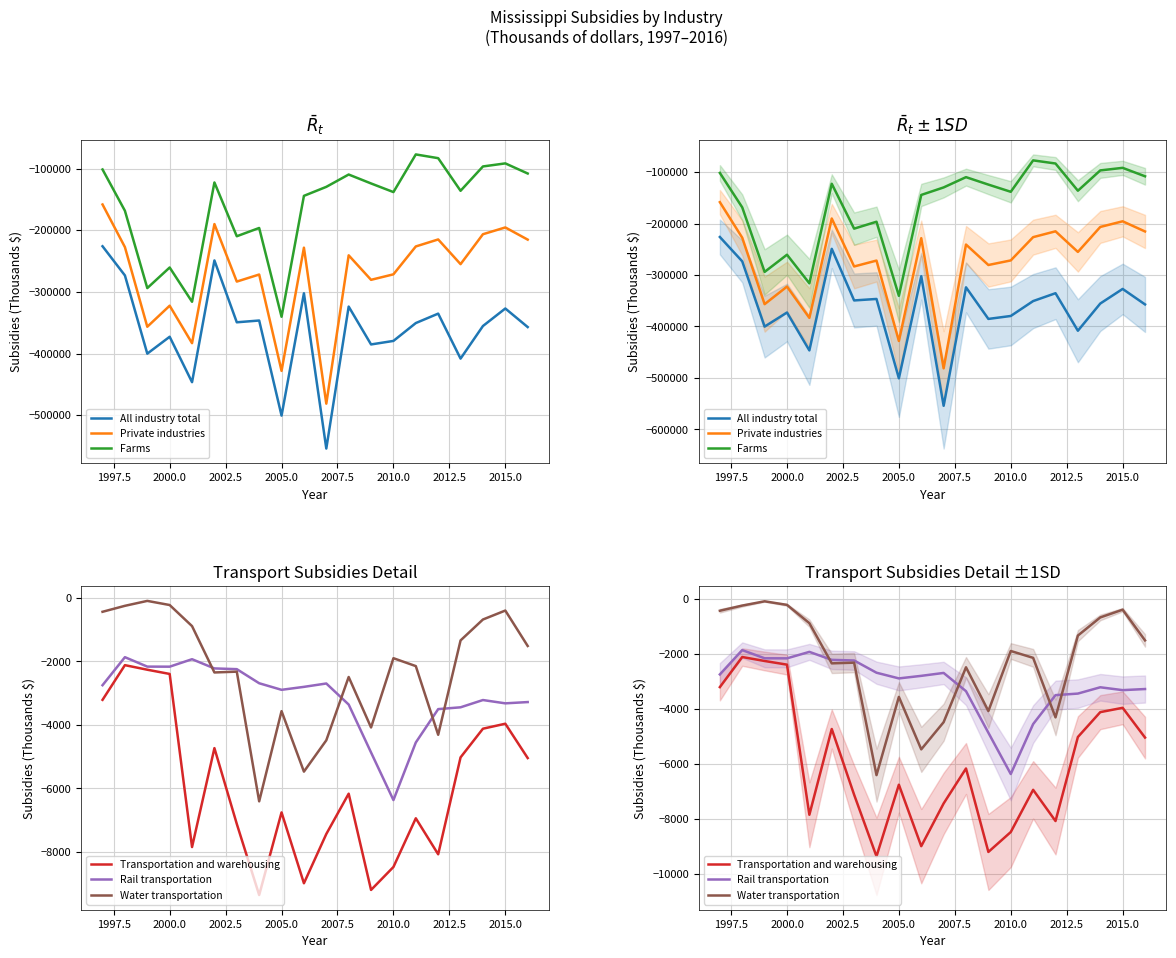

True or false: All industry total and Rail transportation cross at least once.

False